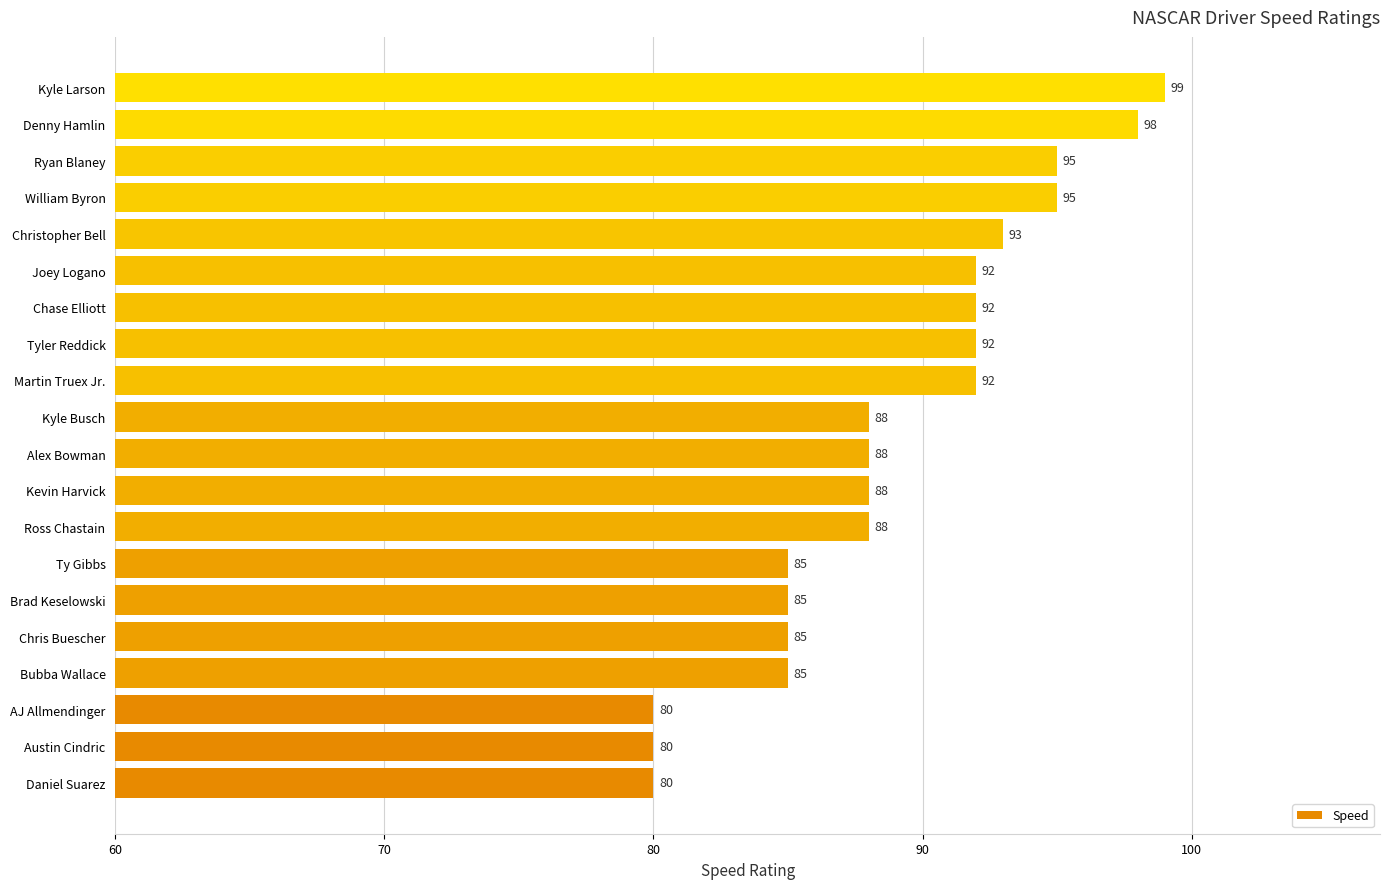

What is the sum of all values?

1780